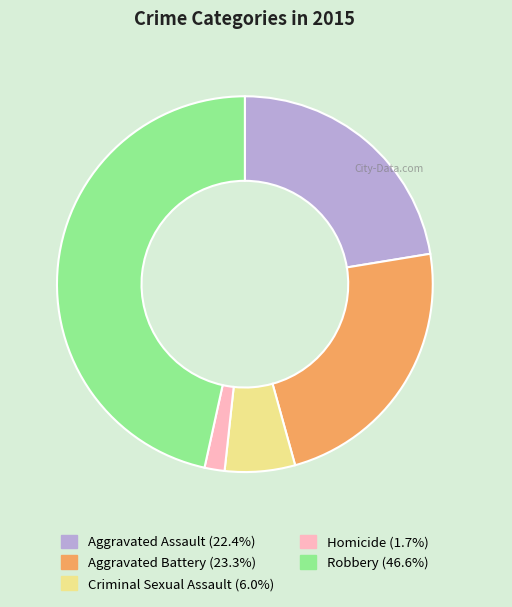

Does any single category account for the majority?

No